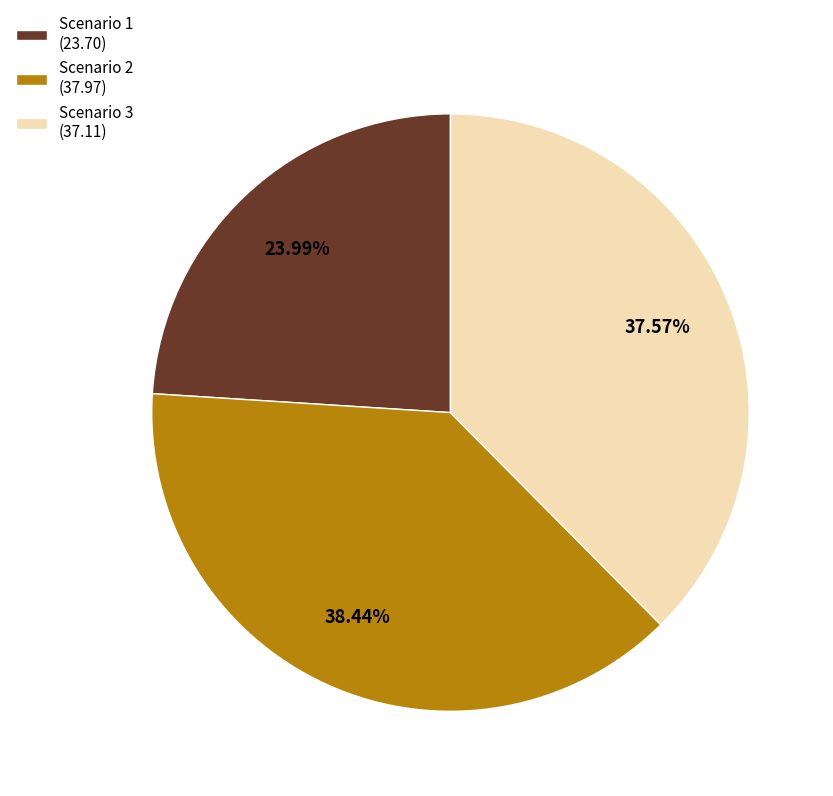

Which slice is the smallest?

Scenario 1